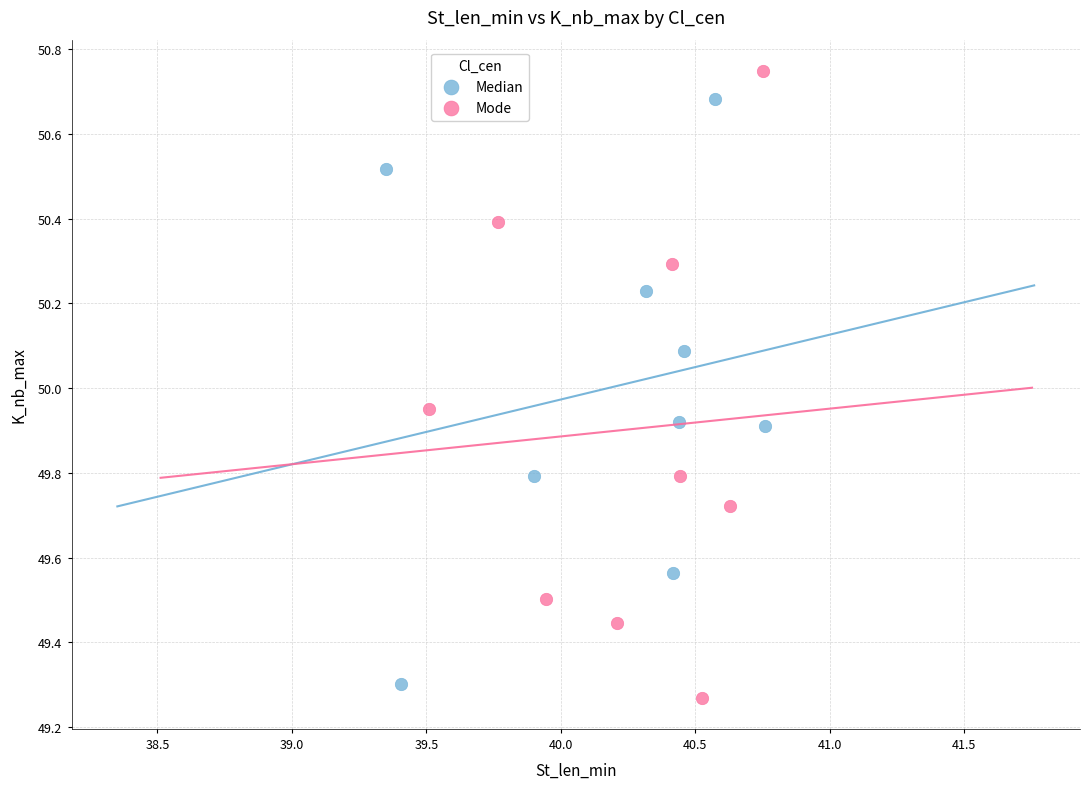

Which series contains the lowest Y value?

Mode